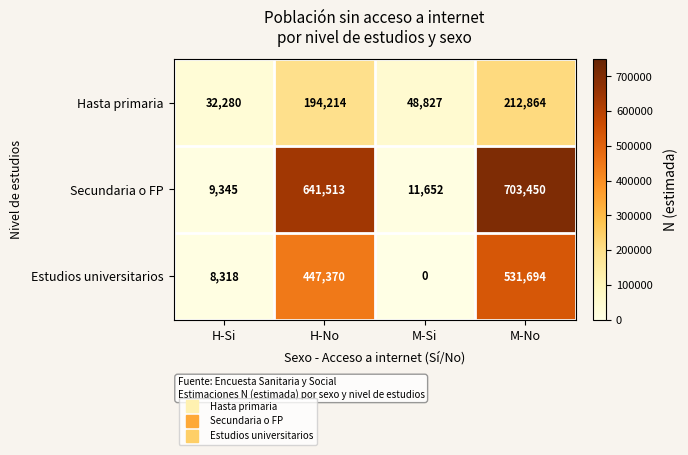

Where is Secundaria o FP nearest to the value 356397?

H-No